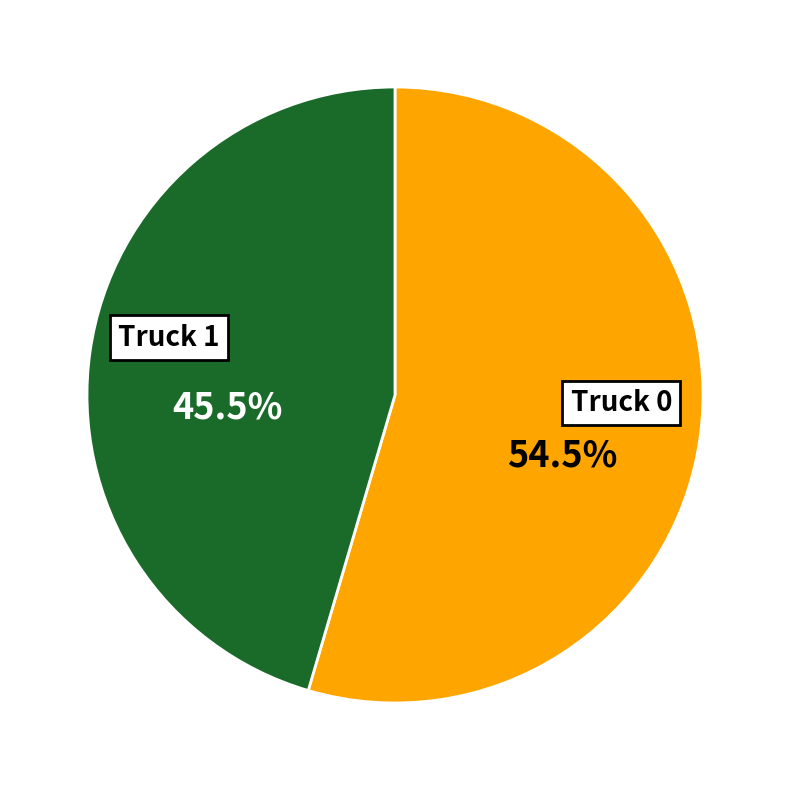

Is Truck 0 the majority of the pie?

Yes